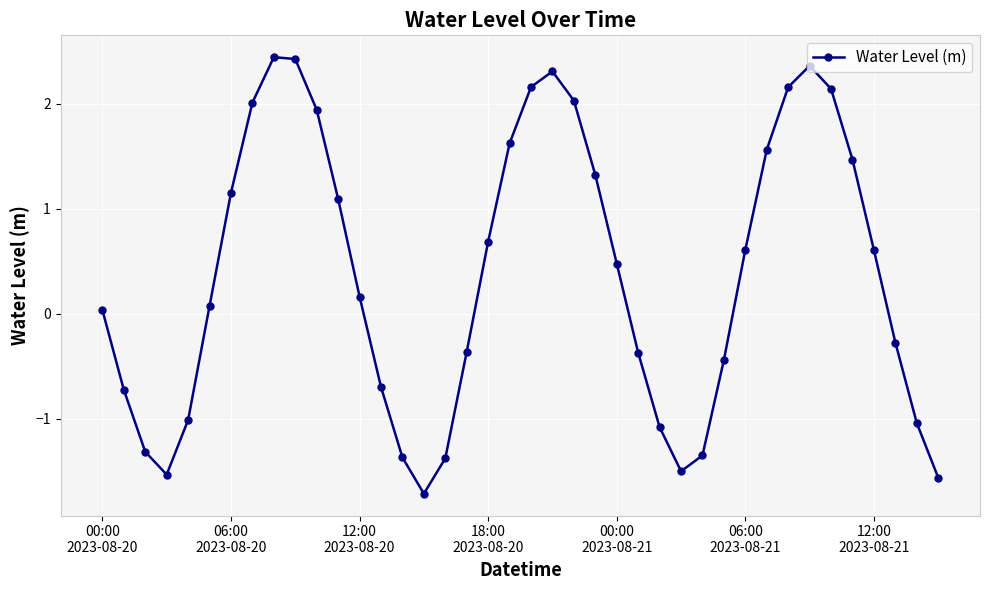

What is the sum of all values?

15.1